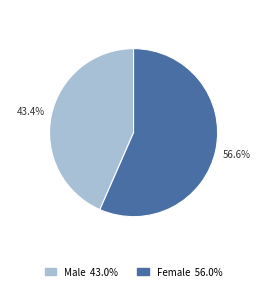

To the nearest percent, what percentage of the pie is Female?

57%